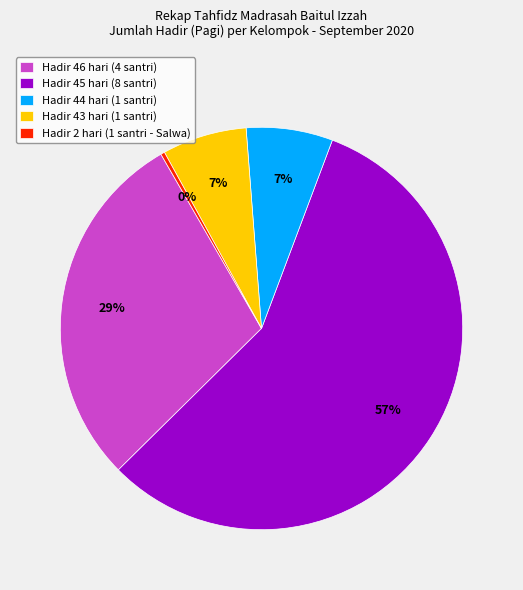

To the nearest percent, what is the combined percentage of Hadir 44 hari (1 santri) and Hadir 45 hari (8 santri)?

64%